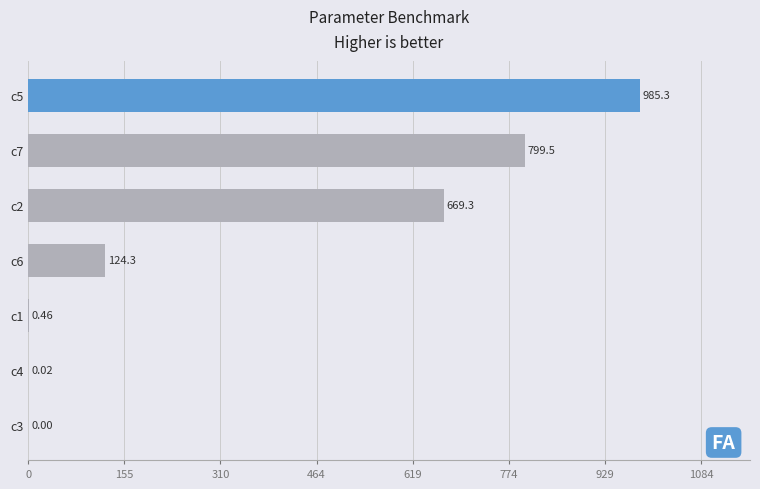

Does the chart contain stacked bars?

No